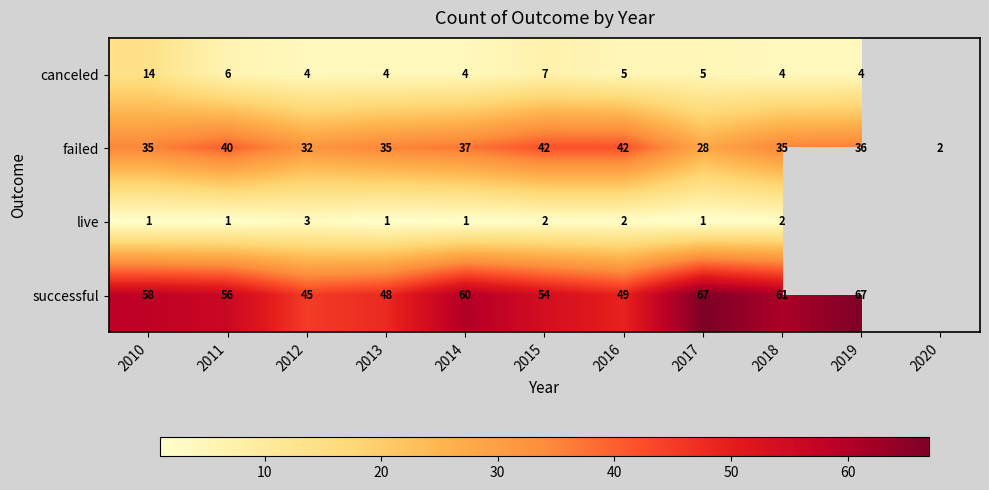

Which category has the highest value across all series?

2017